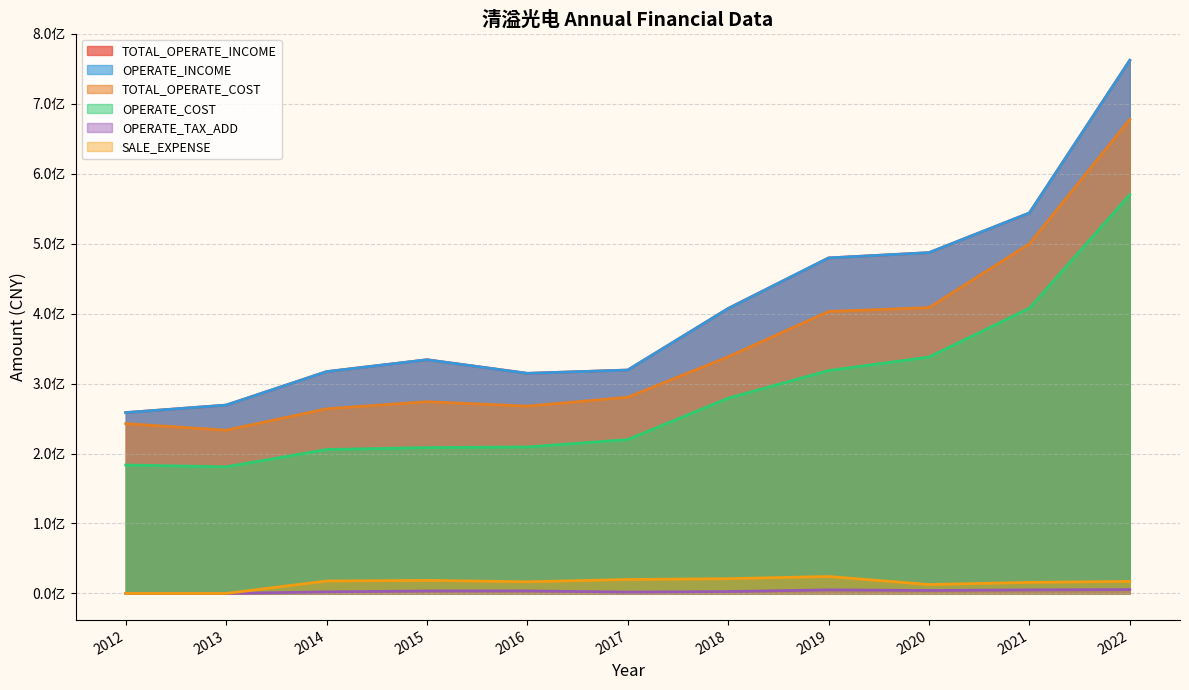

How many data points does each series have?

11